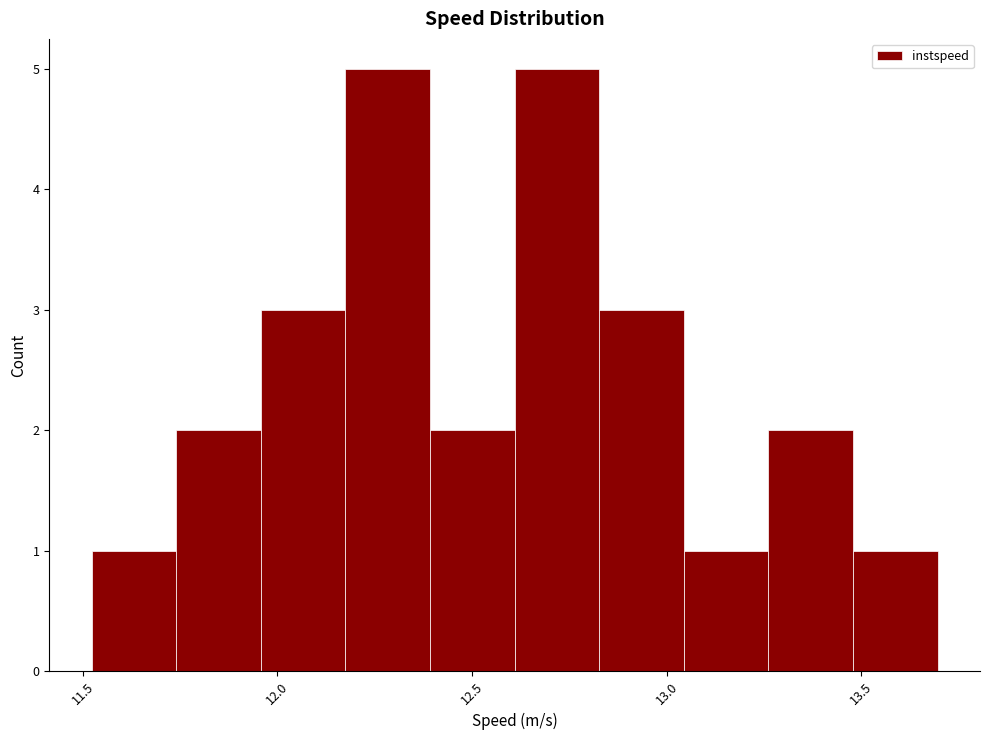

Reading left to right, list every bar in this chart as the range it spans on the x-axis followed by its height. Neither the bar edges nor the heights are printed on the chart, so give them approximately, as read against the axes.

11.50 to 11.75: 1
11.75 to 11.95: 2
11.95 to 12.20: 3
12.20 to 12.40: 5
12.40 to 12.60: 2
12.60 to 12.85: 5
12.85 to 13.05: 3
13.05 to 13.25: 1
13.25 to 13.50: 2
13.50 to 13.70: 1